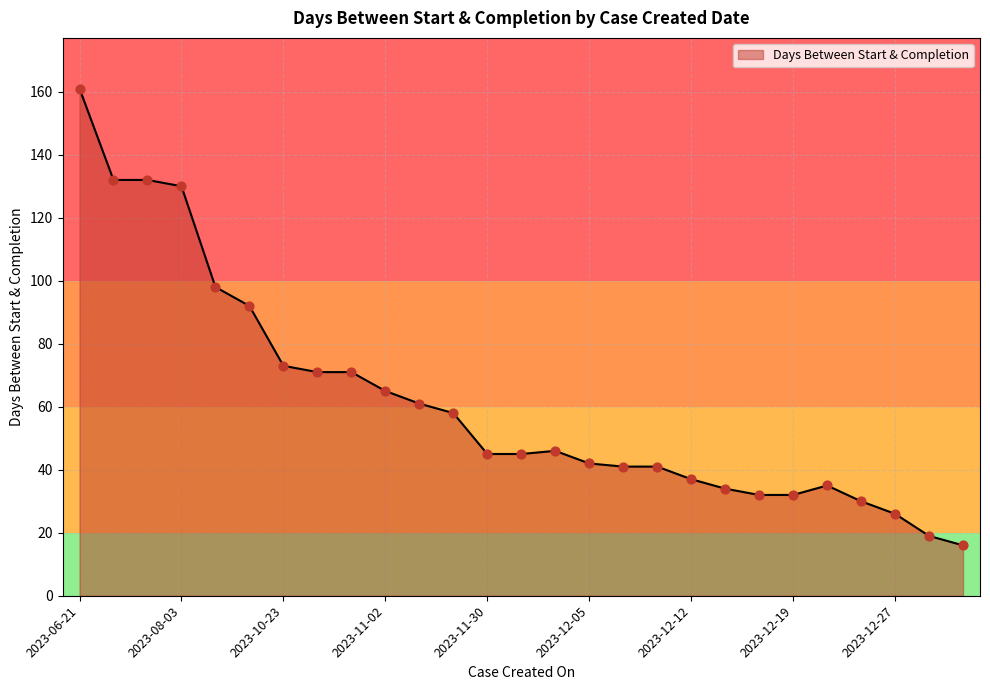

What is the difference between the maximum and minimum values?

145